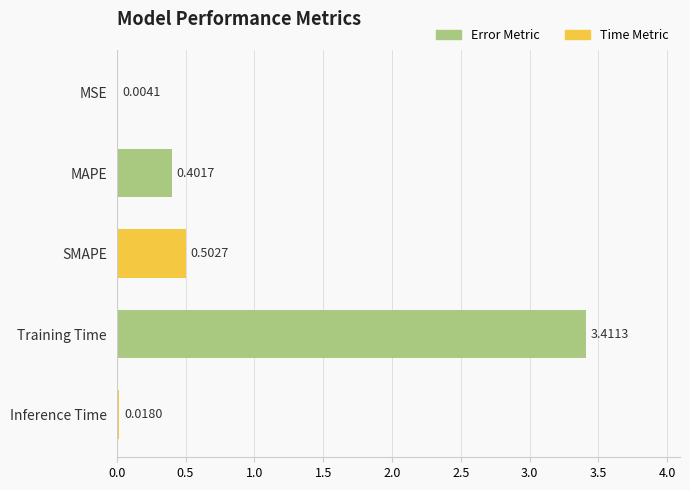

Where is the data nearest to the value 1?

SMAPE